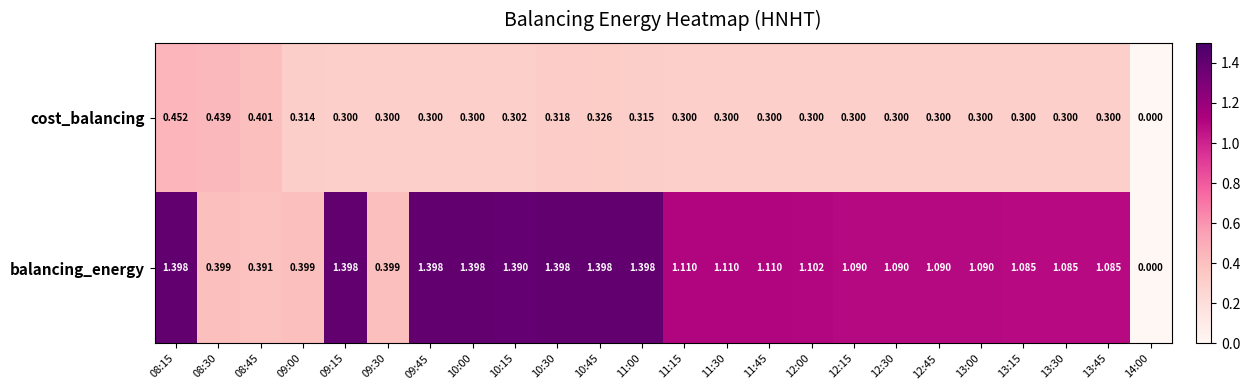

List the series in order of their overall mean, lowest first.

cost_balancing, balancing_energy